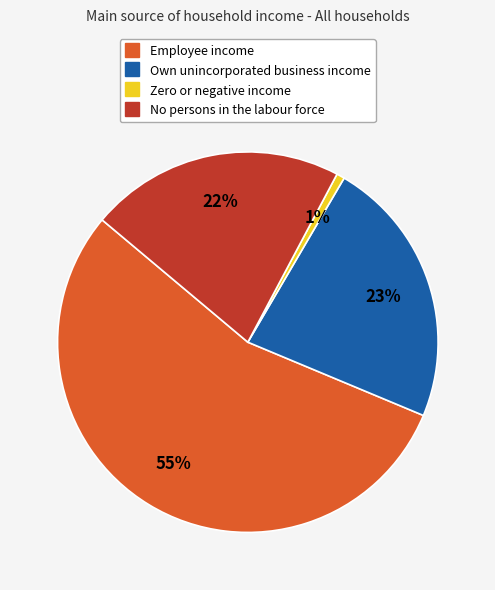

To the nearest percent, what percentage of the pie is Zero or negative income?

1%